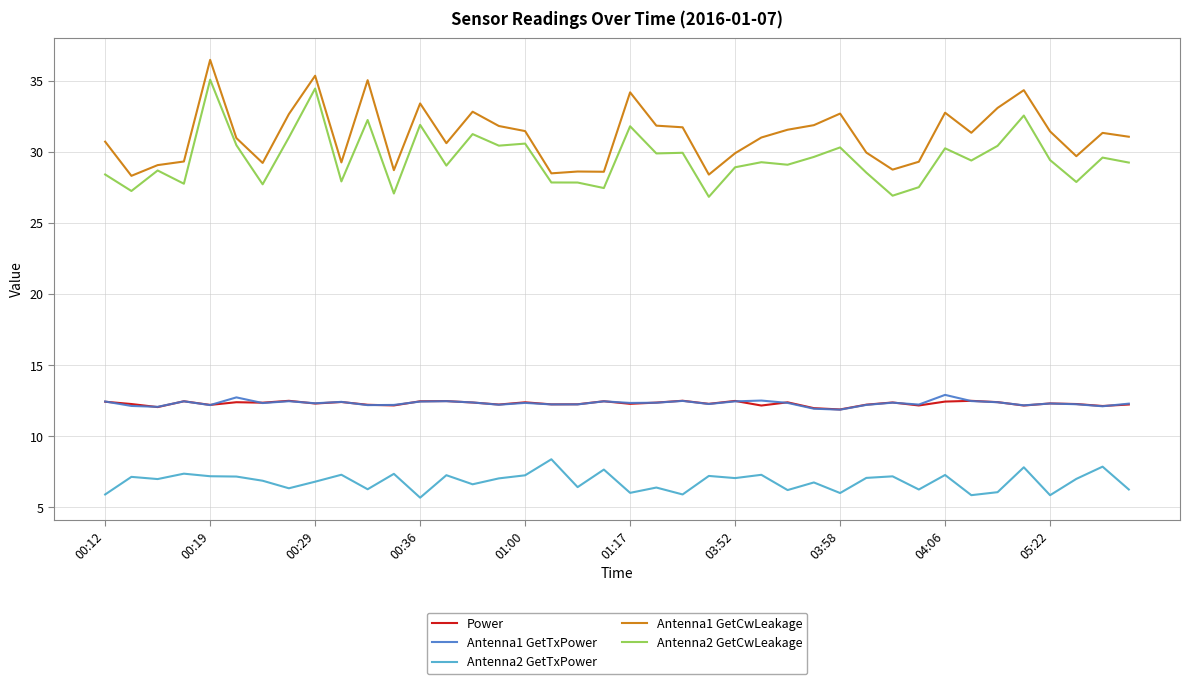

True or false: Antenna2 GetTxPower has more than 0 points higher than both neighbors.

True